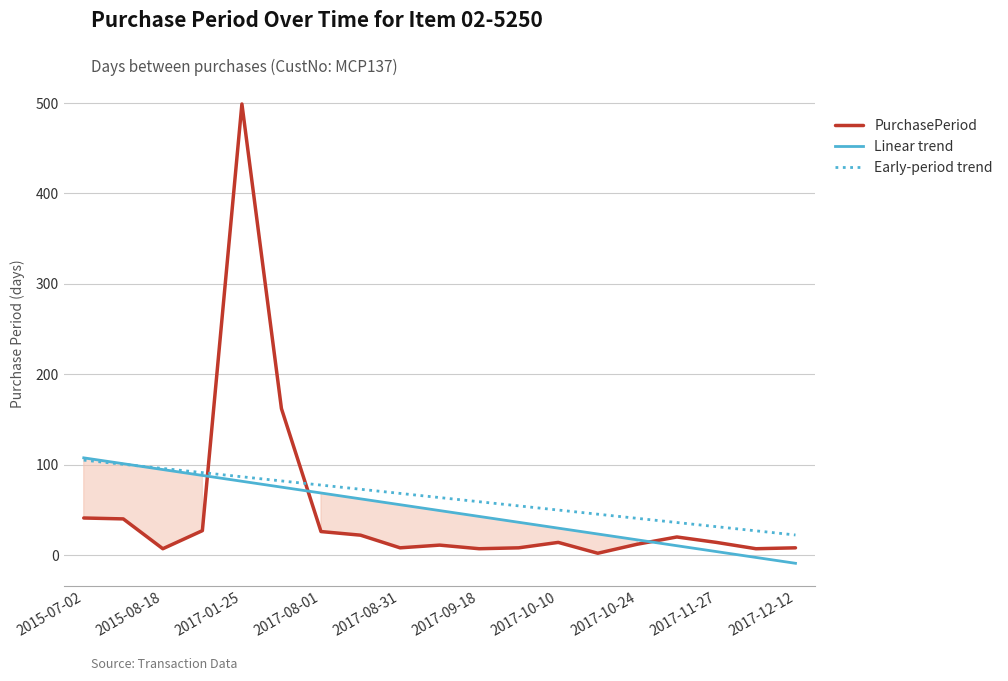

Is this an area chart (filled region under the line)?

No